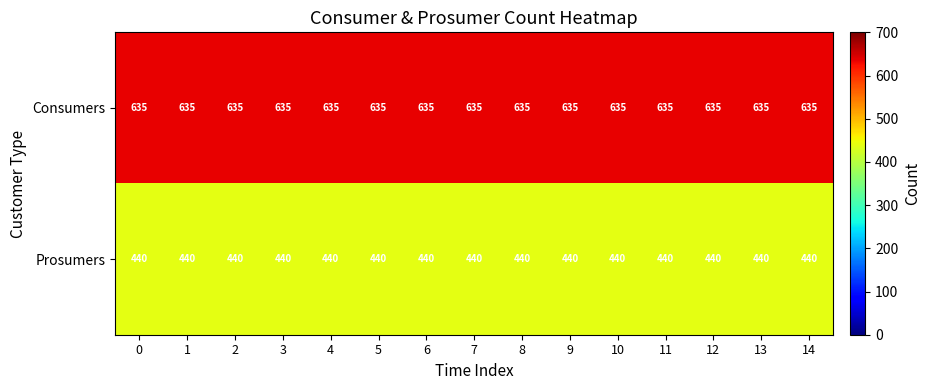

The Prosumers series shows 440 at 12. True or false?

True